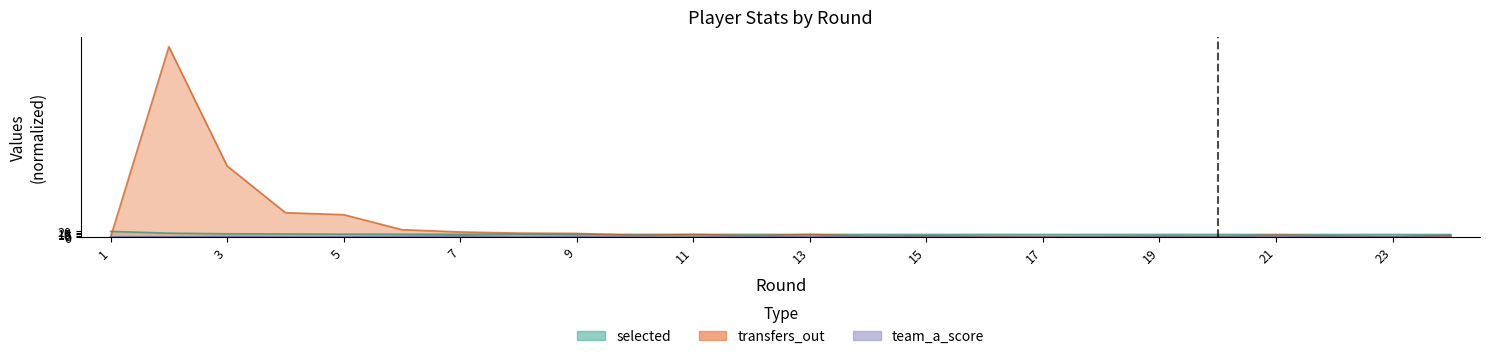

List the series in order of their overall mean, lowest first.

team_a_score, selected, transfers_out